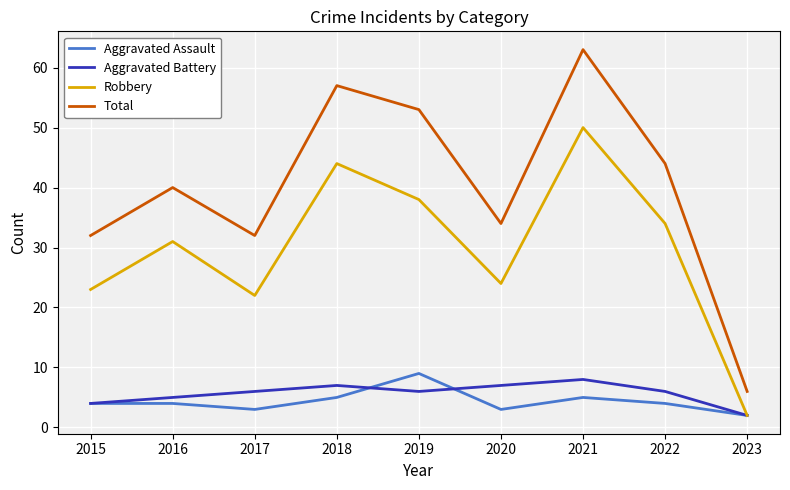

The Total series shows 91 at 2021. True or false?

False